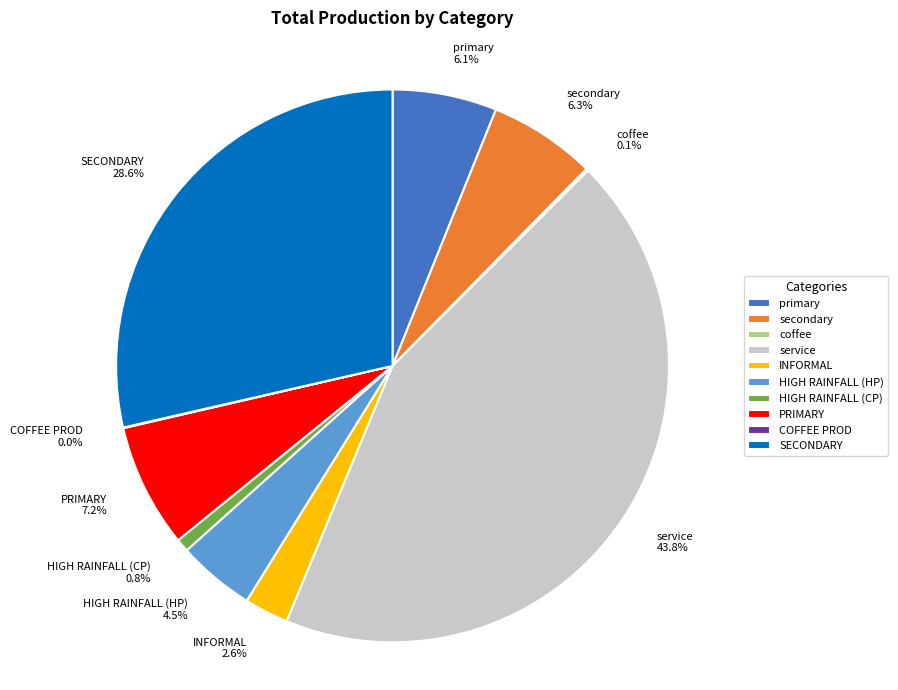

Is the sum of SECONDARY and primary greater than half?

No